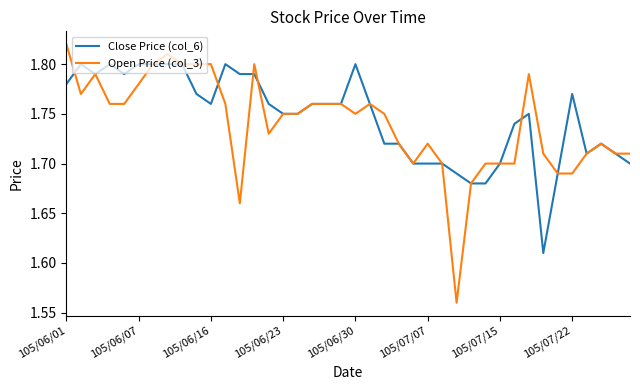

True or false: Close Price (col_6) and Open Price (col_3) intersect in this chart.

True